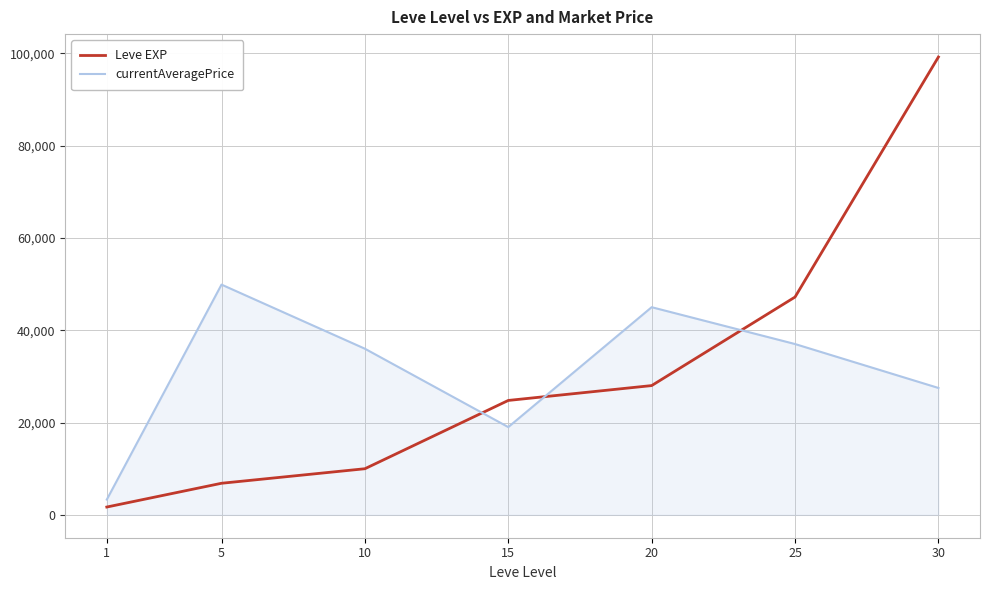

Reading left to right, list all the values displayed in this chart.

Leve EXP: 1=1690	5=6840	10=9990	15=24790	20=28010	25=47200	30=99220
currentAveragePrice: 1=3307	5=49895	10=36000	15=19016	20=45000	25=37016	30=27496